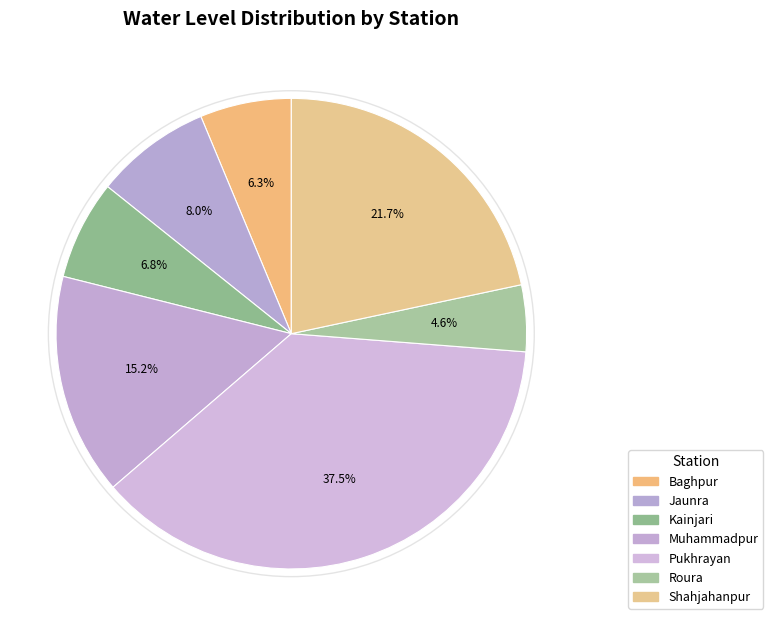

Rank the categories by value from lowest to highest.

Roura, Baghpur, Kainjari, Jaunra, Muhammadpur, Shahjahanpur, Pukhrayan